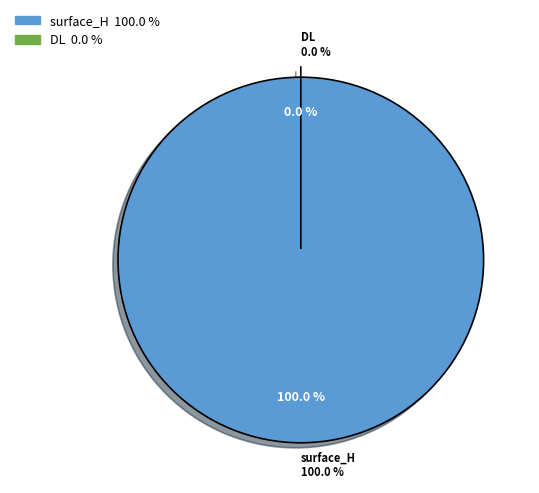

Is there a majority slice in this chart?

Yes